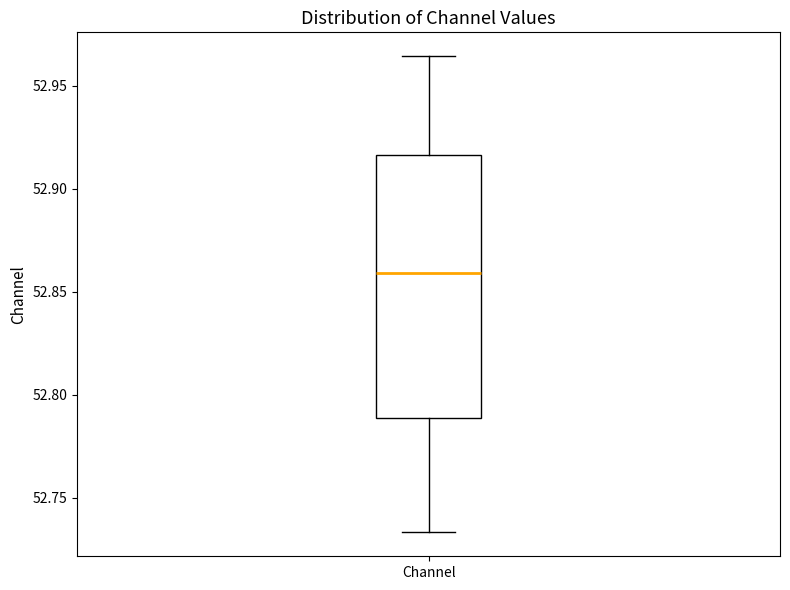

Read this box plot against the y-axis: the position of the median line, the range covered by the box, and the ends of both whiskers. The values are not printed on the chart, so give them approximately, as read against the axis.

median 52.860, box 52.790 to 52.915, whiskers 52.735 to 52.965